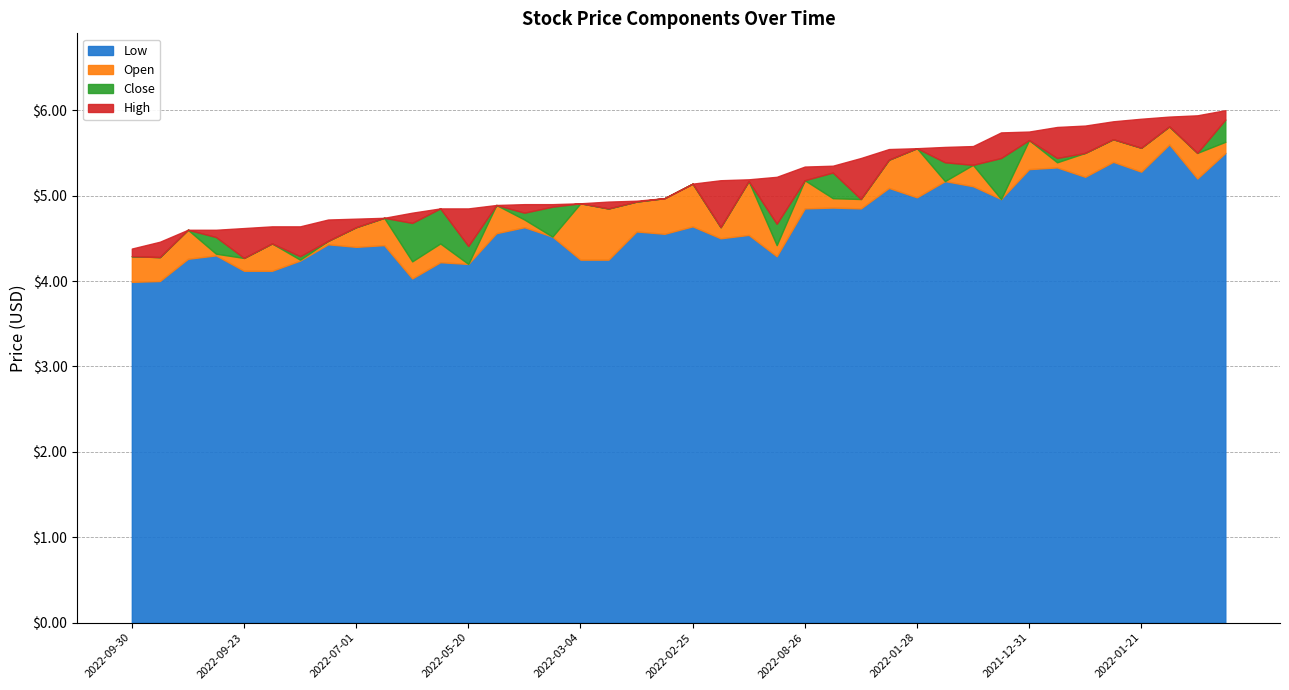

Which has a higher value, 2022-07-29 or 2022-05-20?

2022-07-29